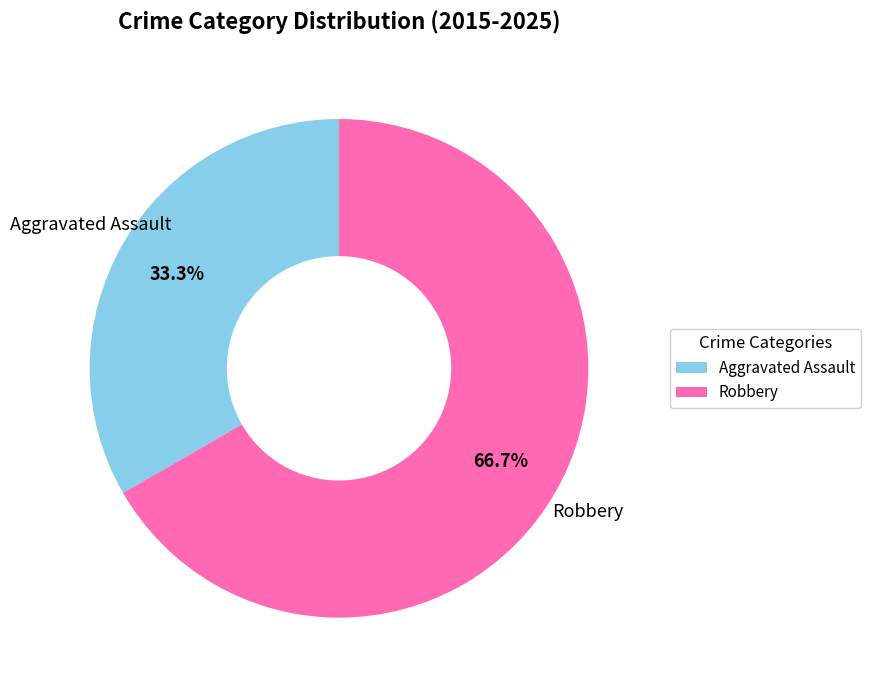

What percentage do Aggravated Assault and Robbery together represent?

100.0%